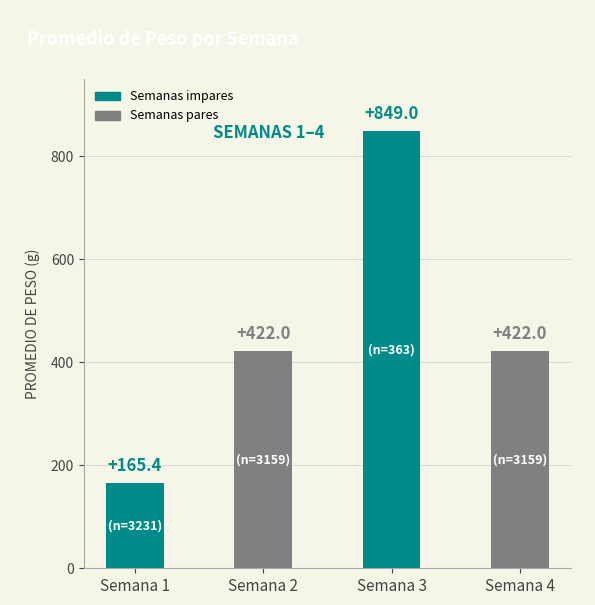

Reading right to left, extract all data points from this chart.

422.0	849.0	422.0	165.4